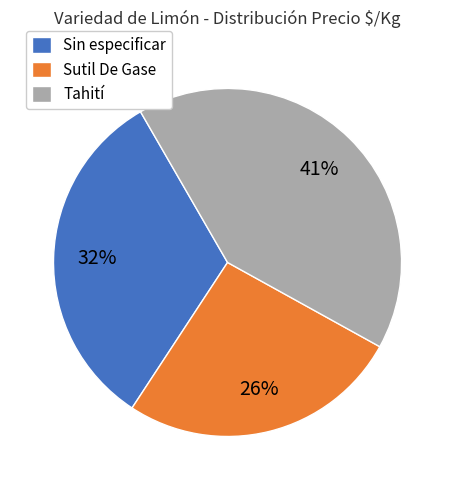

Which has a higher value, Sin especificar or Sutil De Gase?

Sin especificar